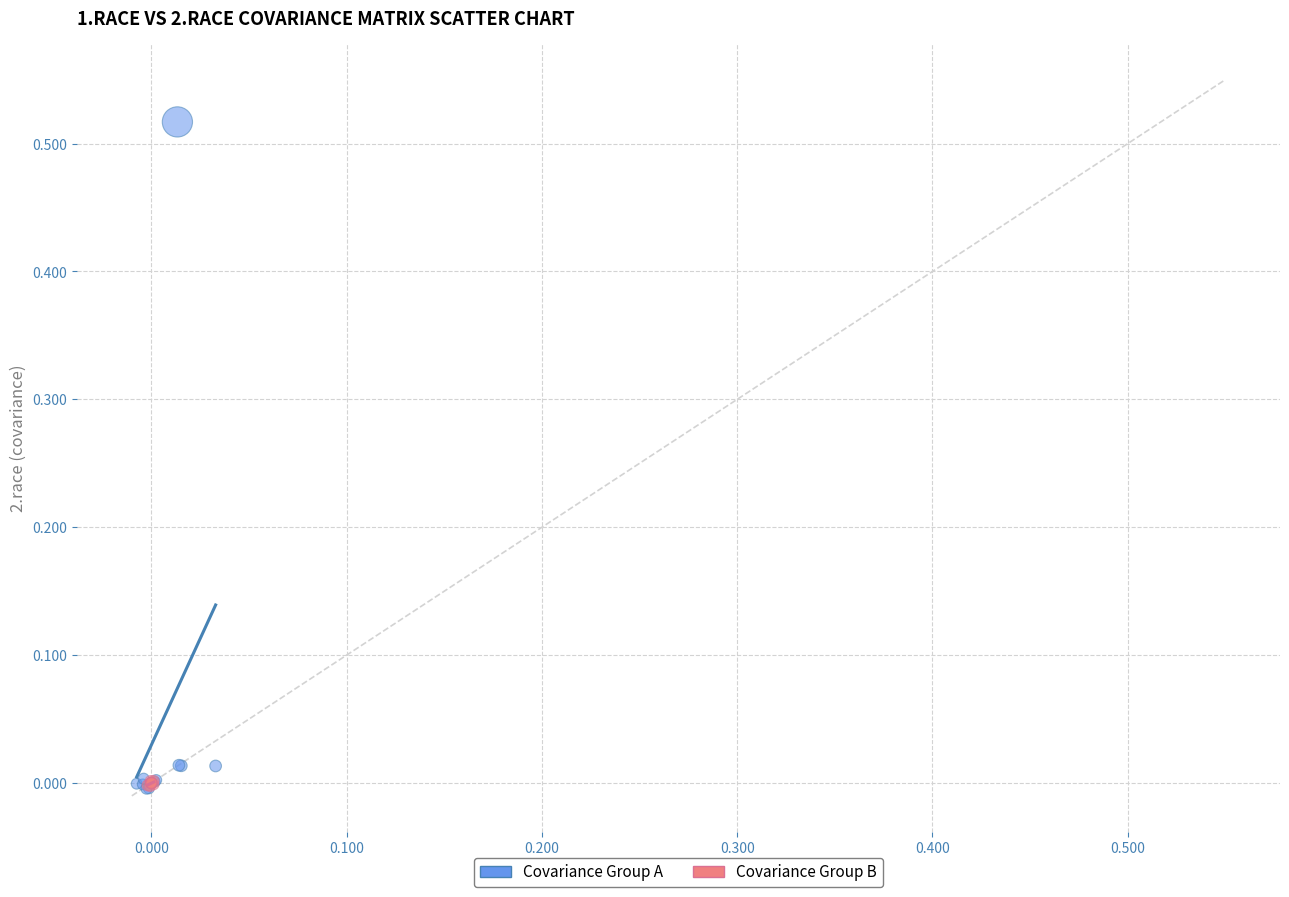

What are all the series names shown in the legend?

Covariance Group A, Covariance Group B